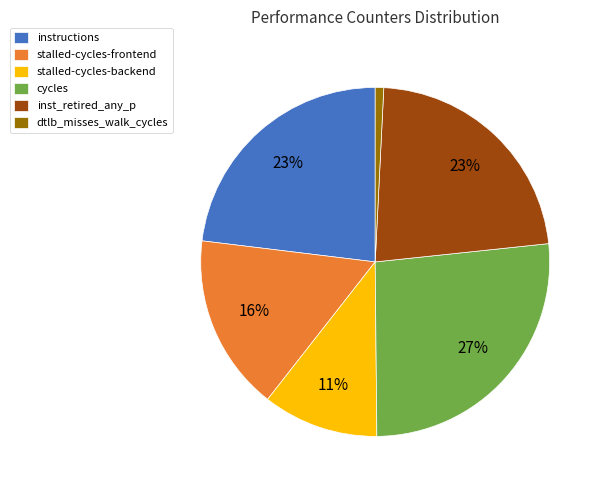

To the nearest percent, what is the average slice percentage?

17%